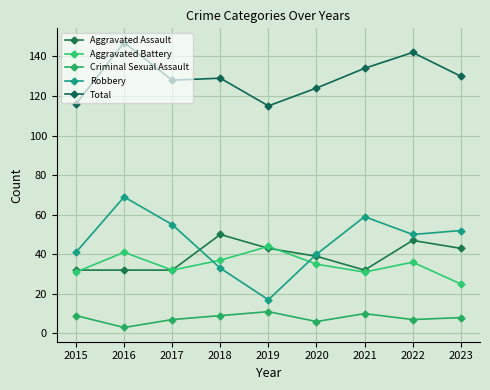

Which series has the largest total across all categories?

Total